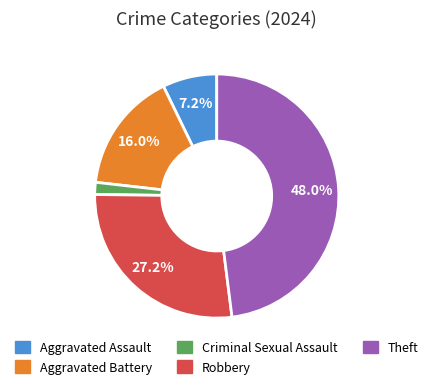

Count the number of slices in the pie.

5